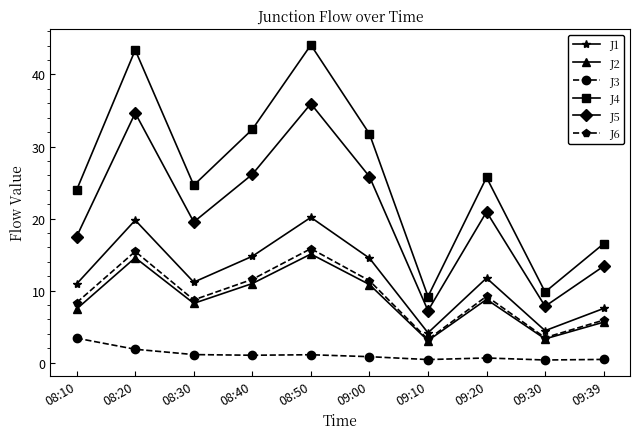

Read the J1 value at 08:40.

14.8